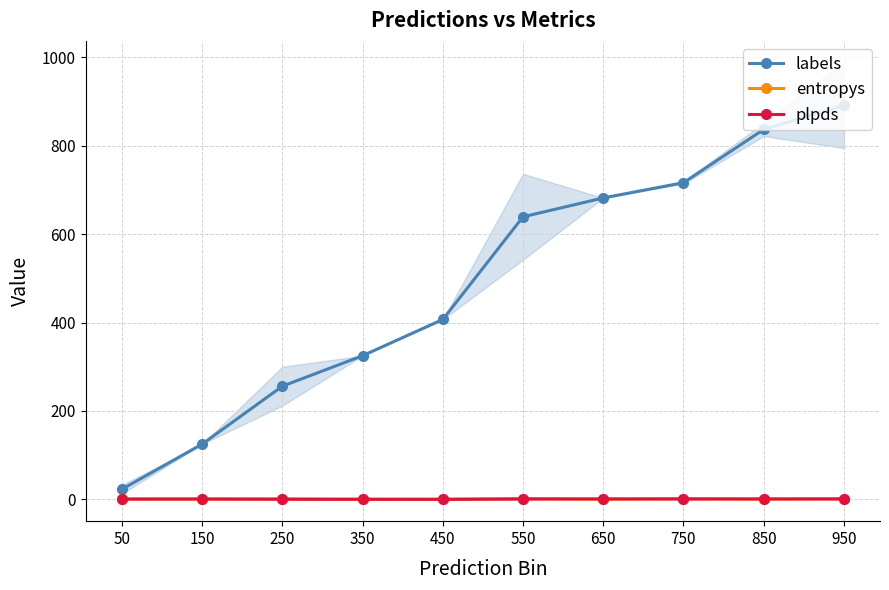

Reading left to right, list all the values displayed in this chart.

labels: 22.8	125.0	256.0	325.0	407.0	639.3	682.0	716.5	837.0	891.5
entropys: 0.9	0.7	1.0	0.1	0.2	1.7	0.0	1.7	0.4	1.6
plpds: 0.5	0.7	0.2	0.1	-0.0	0.7	1.0	0.7	0.9	0.7